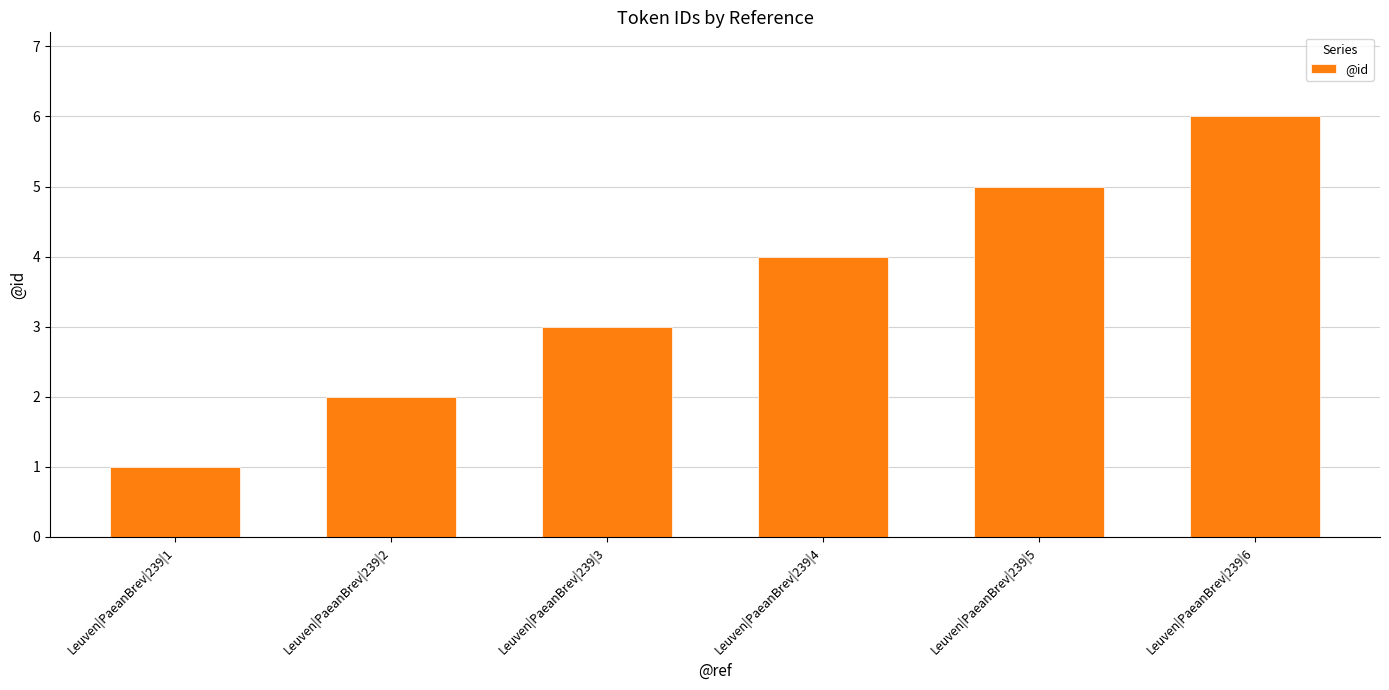

Rank the categories by value from highest to lowest.

Leuven|PaeanBrev|239|6, Leuven|PaeanBrev|239|5, Leuven|PaeanBrev|239|4, Leuven|PaeanBrev|239|3, Leuven|PaeanBrev|239|2, Leuven|PaeanBrev|239|1